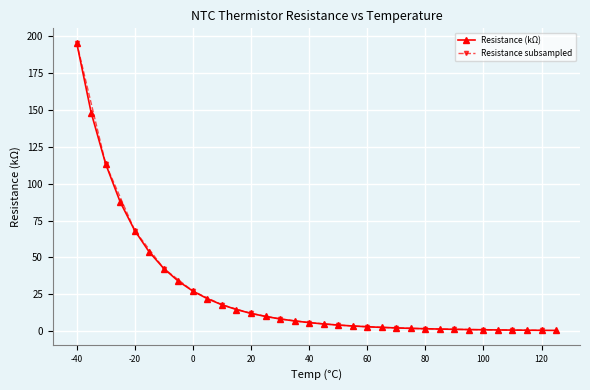

What is the ratio of the value at 10 to the value at 30?

2.2